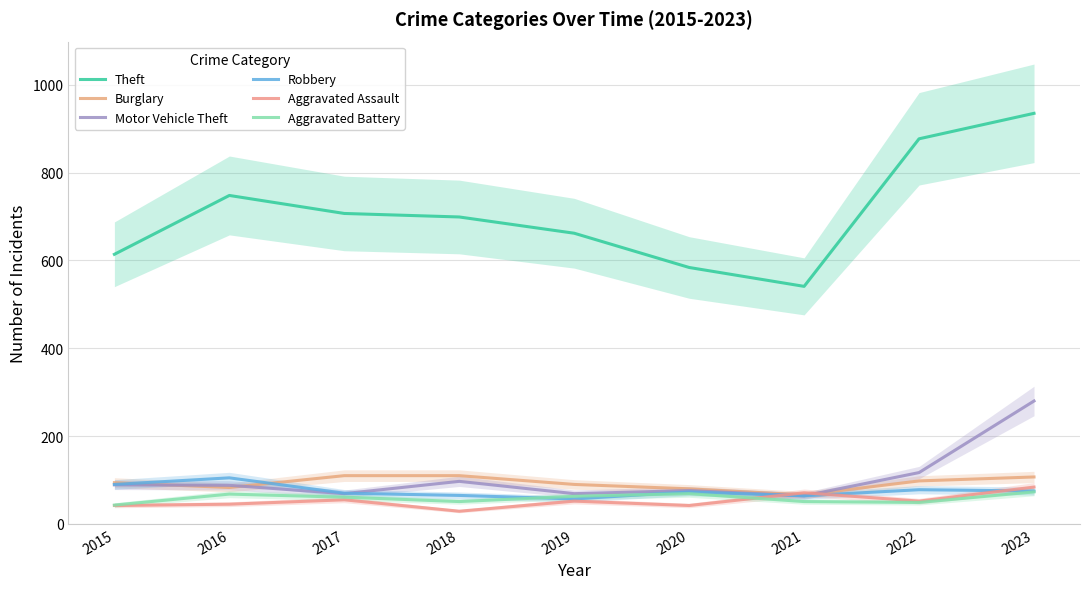

Is it true that Motor Vehicle Theft equals 32 at 2018?

False